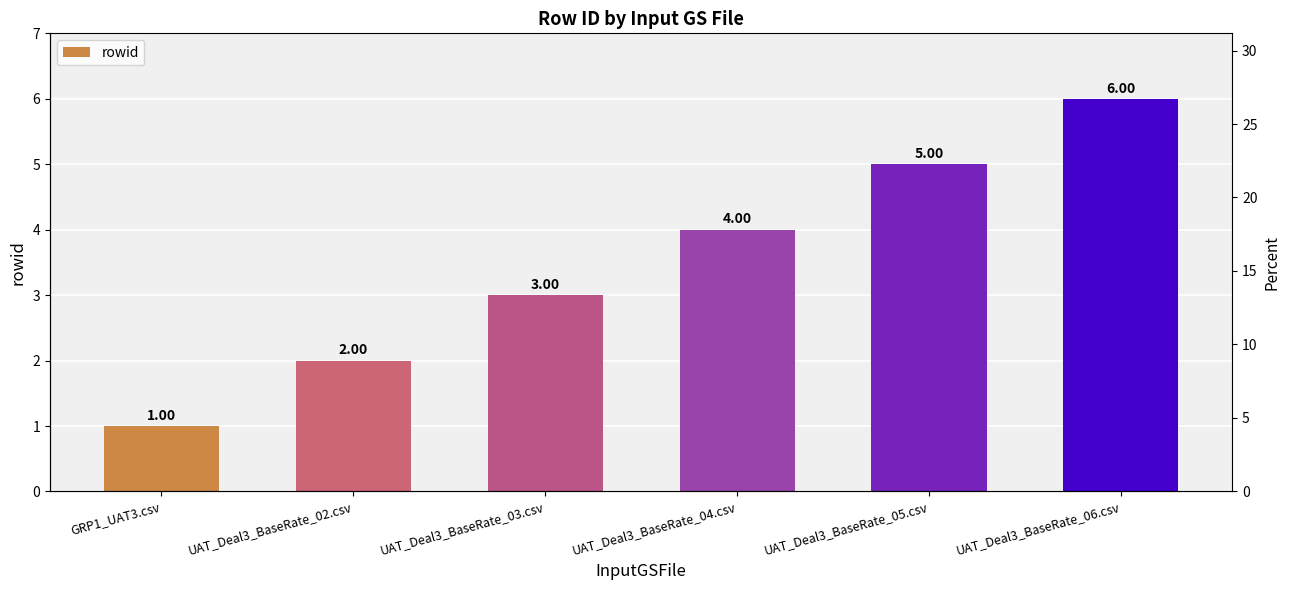

What is the difference between the values at UAT_Deal3_BaseRate_04.csv and GRP1_UAT3.csv?

3